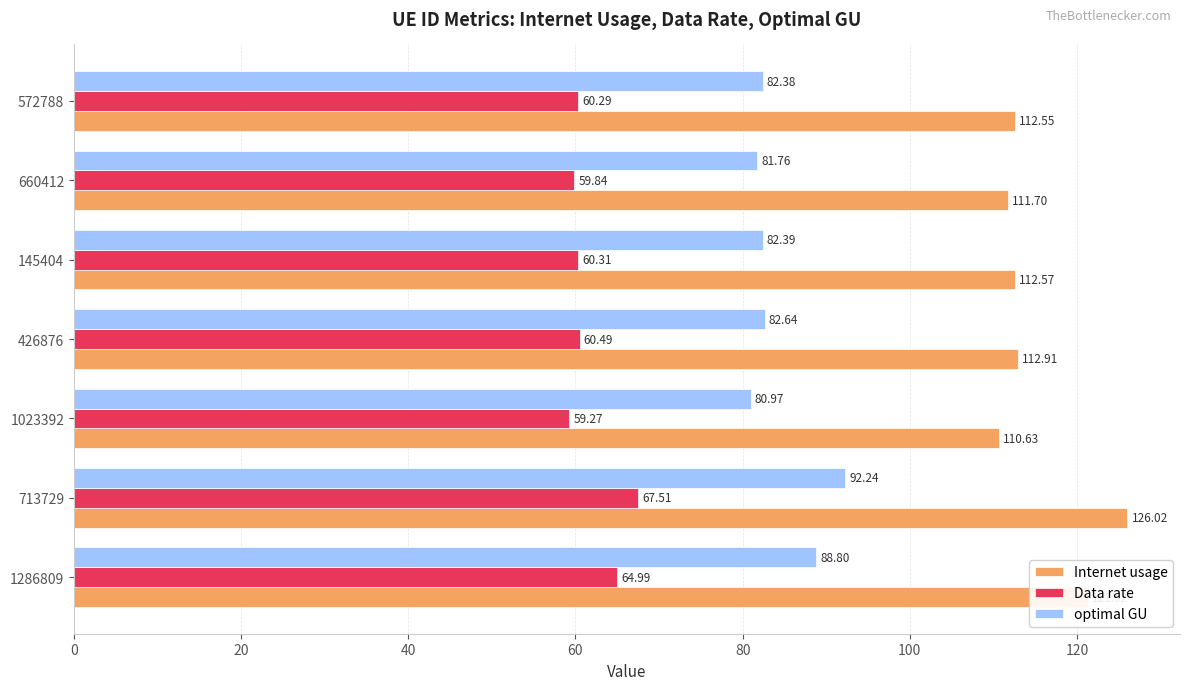

Which category has the lowest value in the Data rate series?

1023392